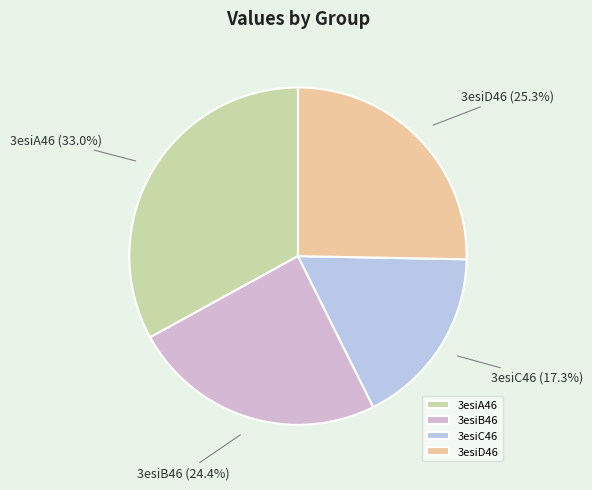

Is there a majority slice in this chart?

No